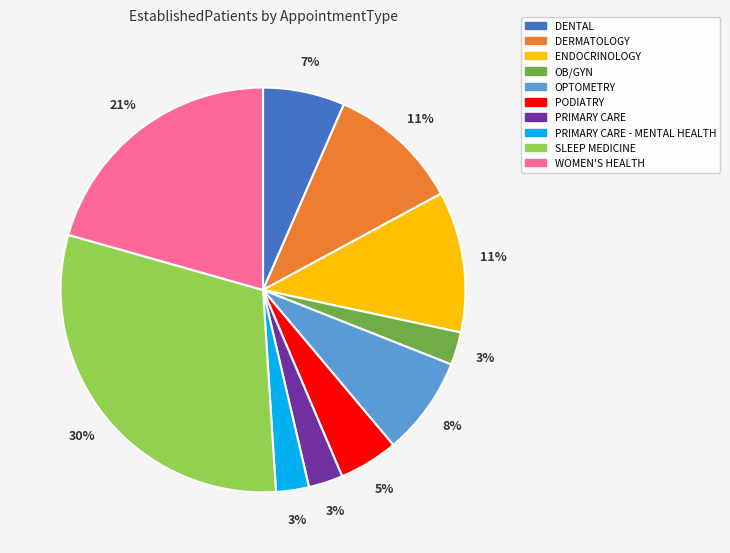

The ENDOCRINOLOGY slice represents 11% of the pie. True or false?

True